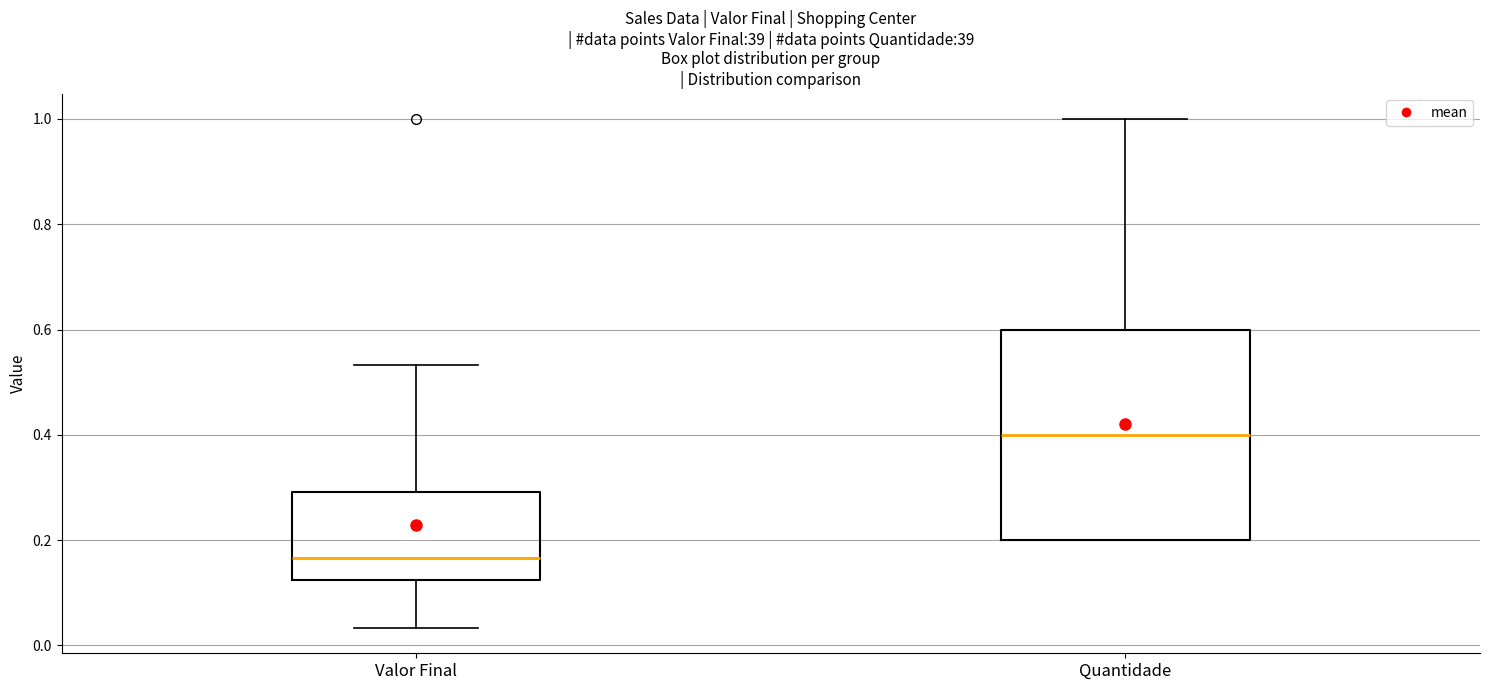

Which box is the tallest, from its lower edge to its upper edge?

Quantidade